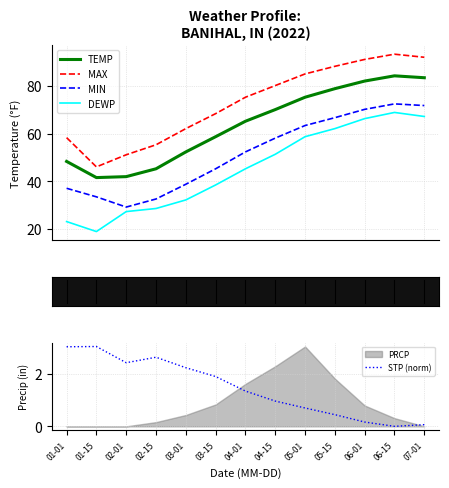

What is the maximum value for MIN?

72.5